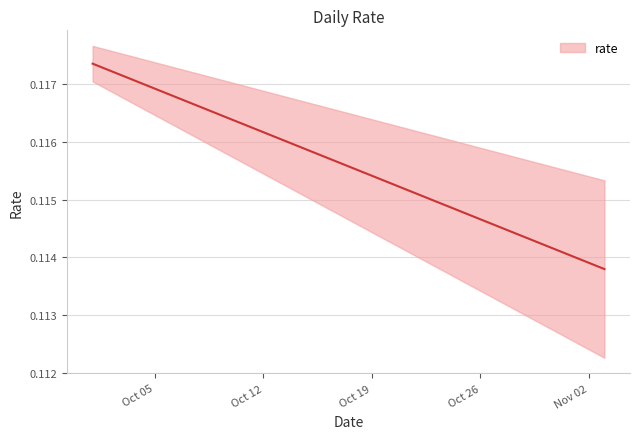

Does the chart have visible grid lines?

Yes